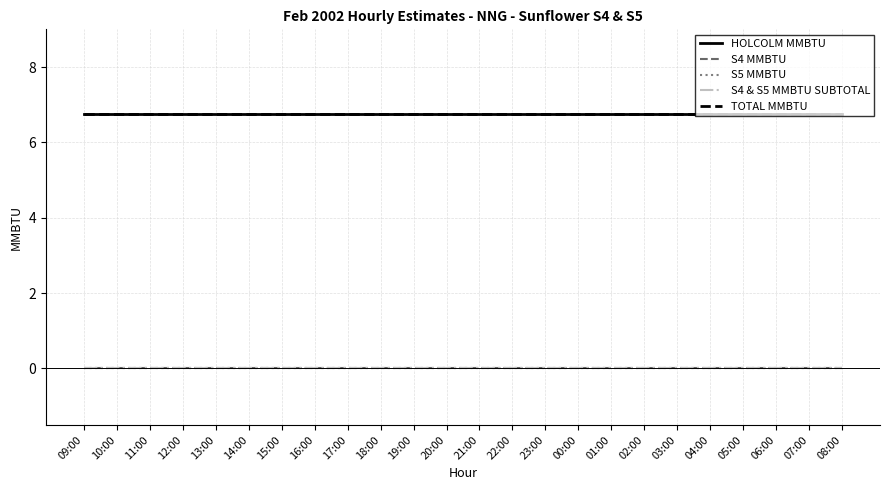

How many lines are shown in the chart?

5